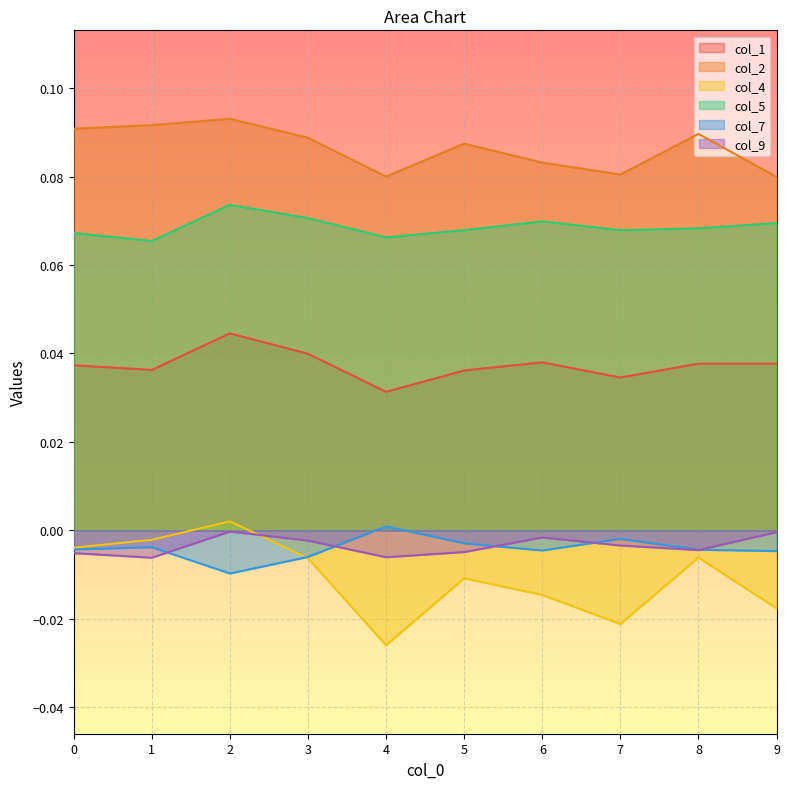

How many lines are shown in the chart?

6